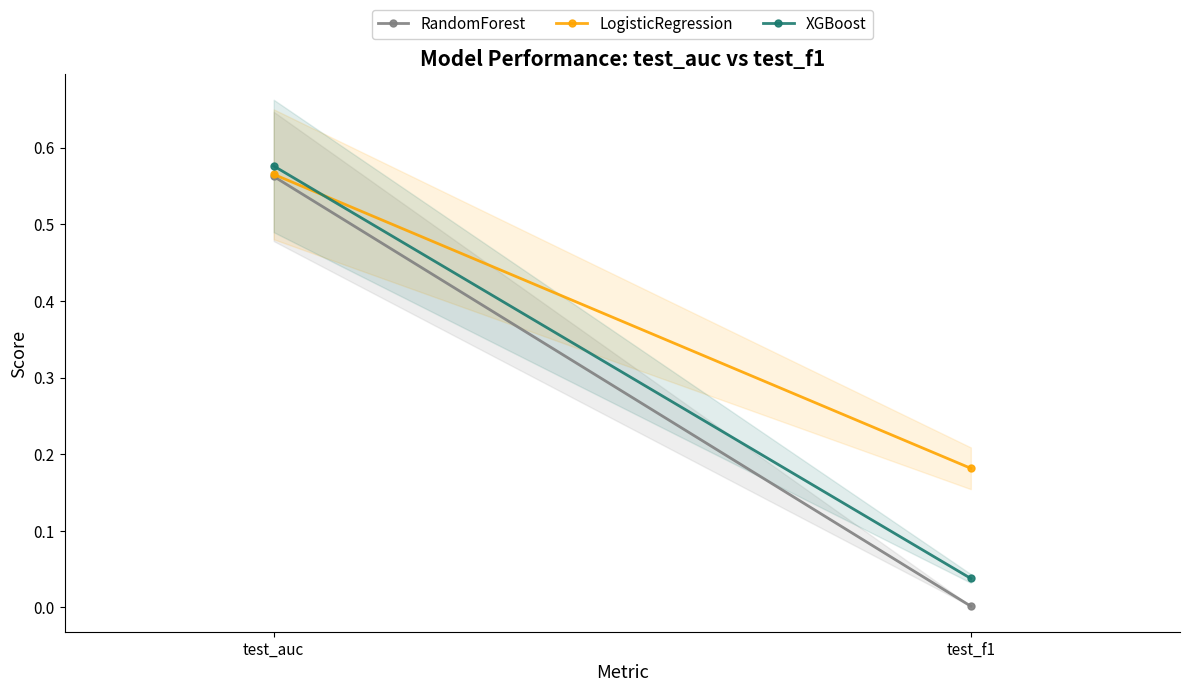

What is the average value of the RandomForest series?

0.3